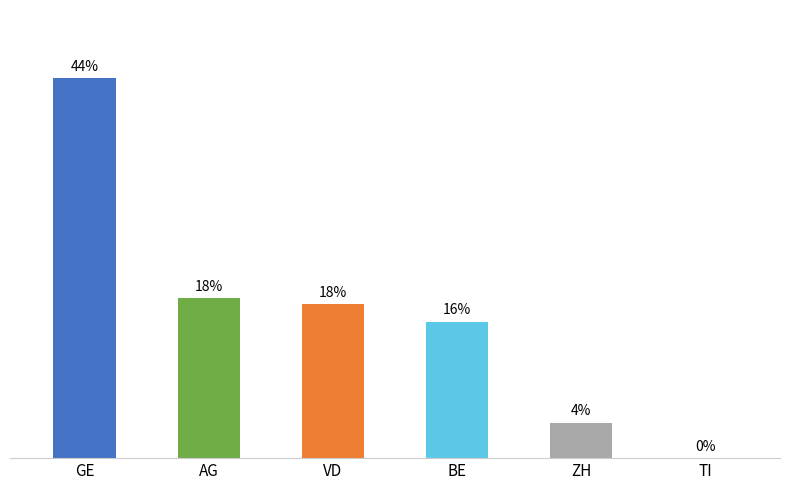

Are the bars horizontal?

No